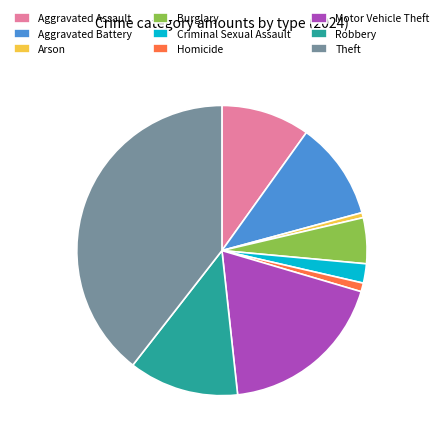

Approximately how many times larger is the value at Aggravated Assault compared to Criminal Sexual Assault?

4.6